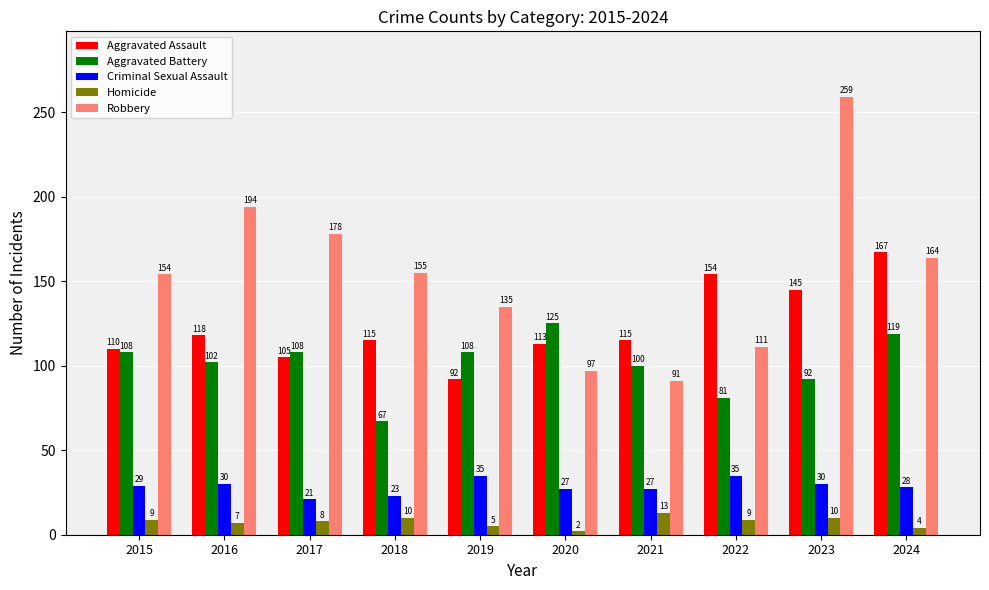

What is the total value across all series at 2022?

390